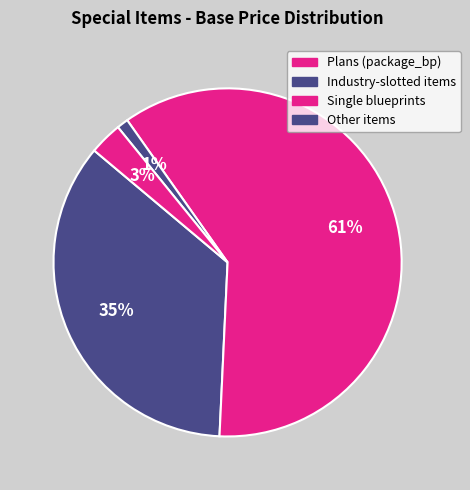

How many slices are in this pie chart?

4